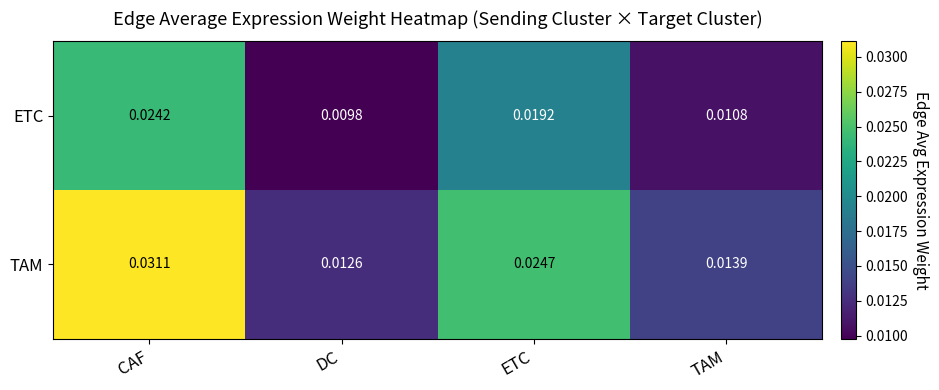

Which category has the highest value in the TAM series?

CAF